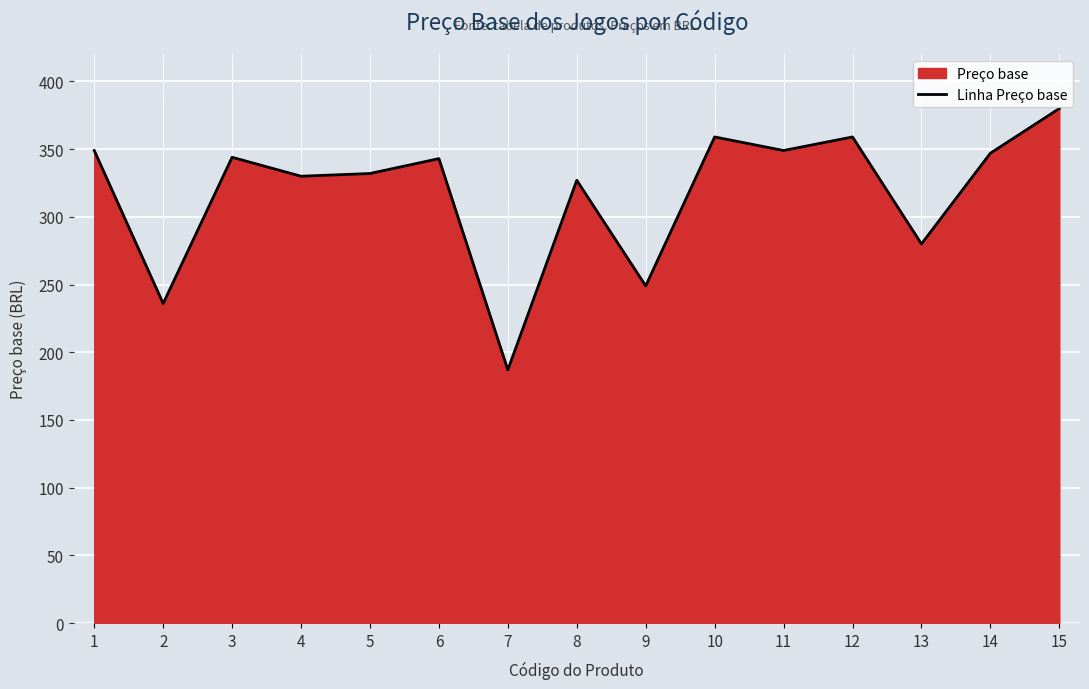

Which has a higher value, 2 or 15?

15